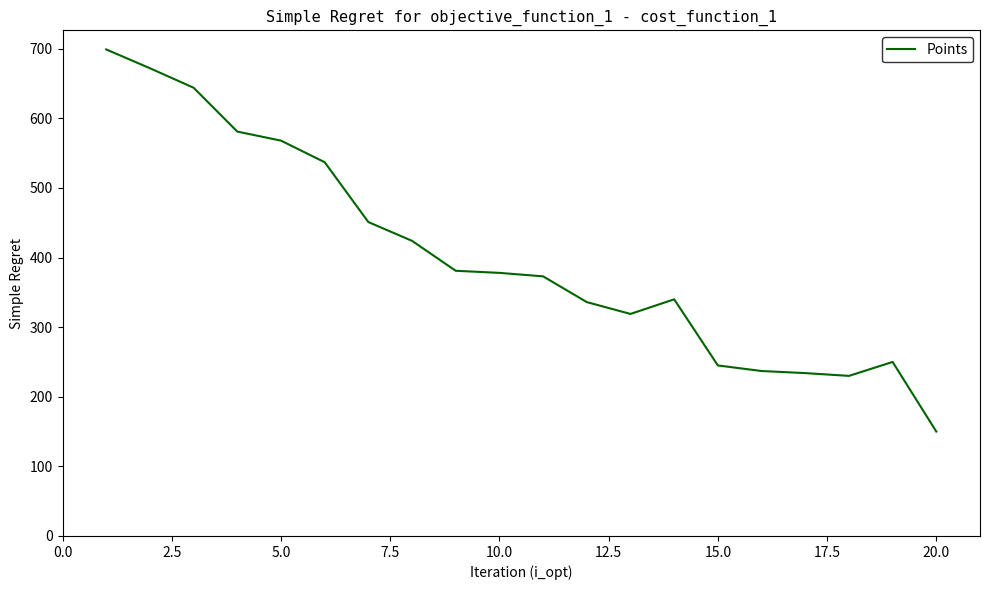

What is the difference between the maximum and minimum values?

549